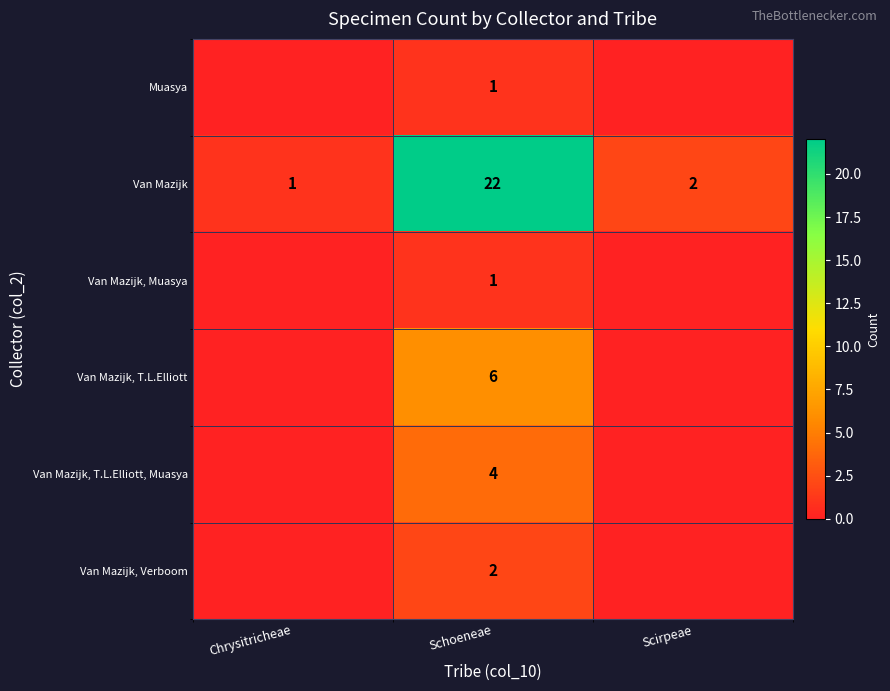

What is the spread (max minus min) of values at Schoeneae?

21